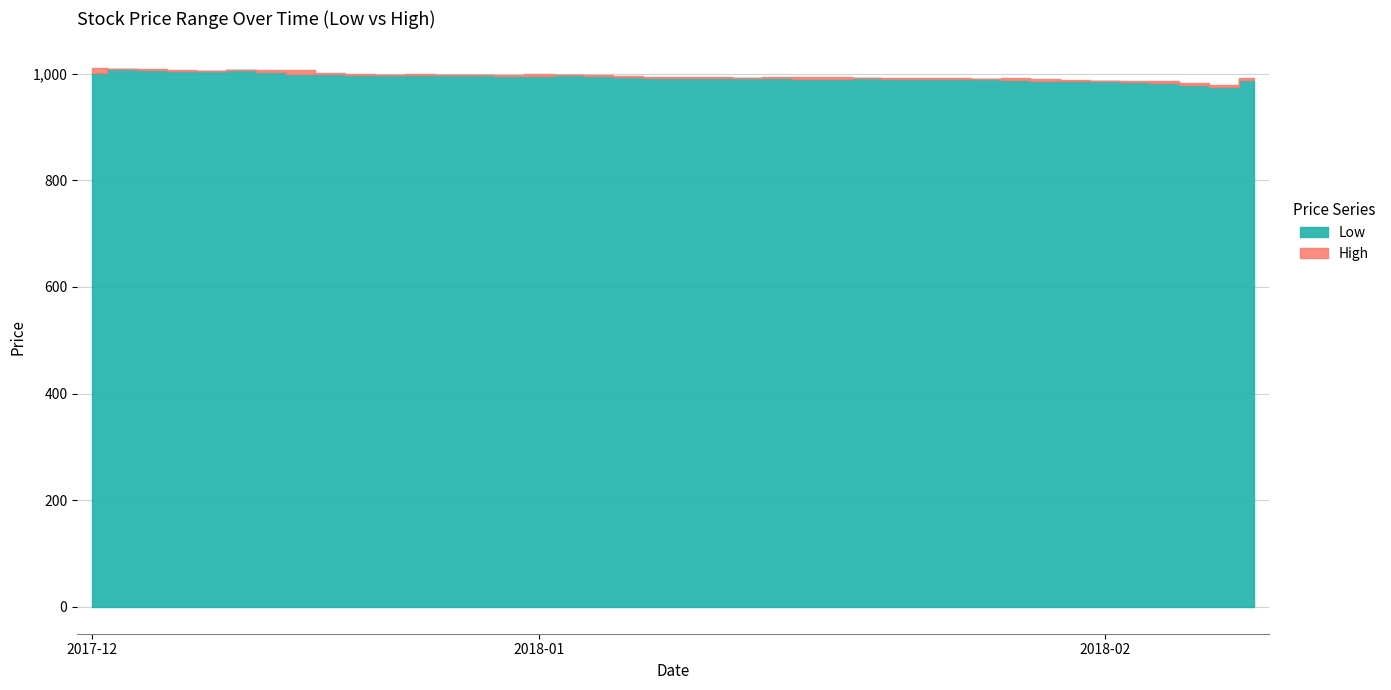

Reading right to left, list all the values displayed in this chart.

Low: 2018-02-08=988	2018-02-07=975	2018-02-06=979	2018-02-05=983	2018-02-02=985	2018-02-01=986	2018-01-31=986	2018-01-30=986	2018-01-29=988	2018-01-26=989	2018-01-25=989	2018-01-24=990	2018-01-23=990	2018-01-22=991	2018-01-19=990	2018-01-18=989	2018-01-17=991	2018-01-16=991	2018-01-15=992	2018-01-12=991	2018-01-11=992	2018-01-10=993	2018-01-09=995	2018-01-05=997	2018-01-04=995	2017-12-29=996	2017-12-28=997	2017-12-27=998	2017-12-26=997	2017-12-25=997	2017-12-22=997	2017-12-21=999	2017-12-20=1000	2017-12-19=1003	2017-12-18=1007	2017-12-15=1004	2017-12-14=1004	2017-12-13=1007	2017-12-12=1008	2017-12-11=1001
High: 2018-02-08=992	2018-02-07=979	2018-02-06=983	2018-02-05=987	2018-02-02=987	2018-02-01=987	2018-01-31=988	2018-01-30=990	2018-01-29=992	2018-01-26=990	2018-01-25=991	2018-01-24=992	2018-01-23=991	2018-01-22=992	2018-01-19=993	2018-01-18=994	2018-01-17=993	2018-01-16=992	2018-01-15=993	2018-01-12=993	2018-01-11=994	2018-01-10=996	2018-01-09=997	2018-01-05=997	2018-01-04=999	2017-12-29=998	2017-12-28=998	2017-12-27=998	2017-12-26=999	2017-12-25=998	2017-12-22=999	2017-12-21=1001	2017-12-20=1006	2017-12-19=1007	2017-12-18=1007	2017-12-15=1005	2017-12-14=1006	2017-12-13=1008	2017-12-12=1008	2017-12-11=1010